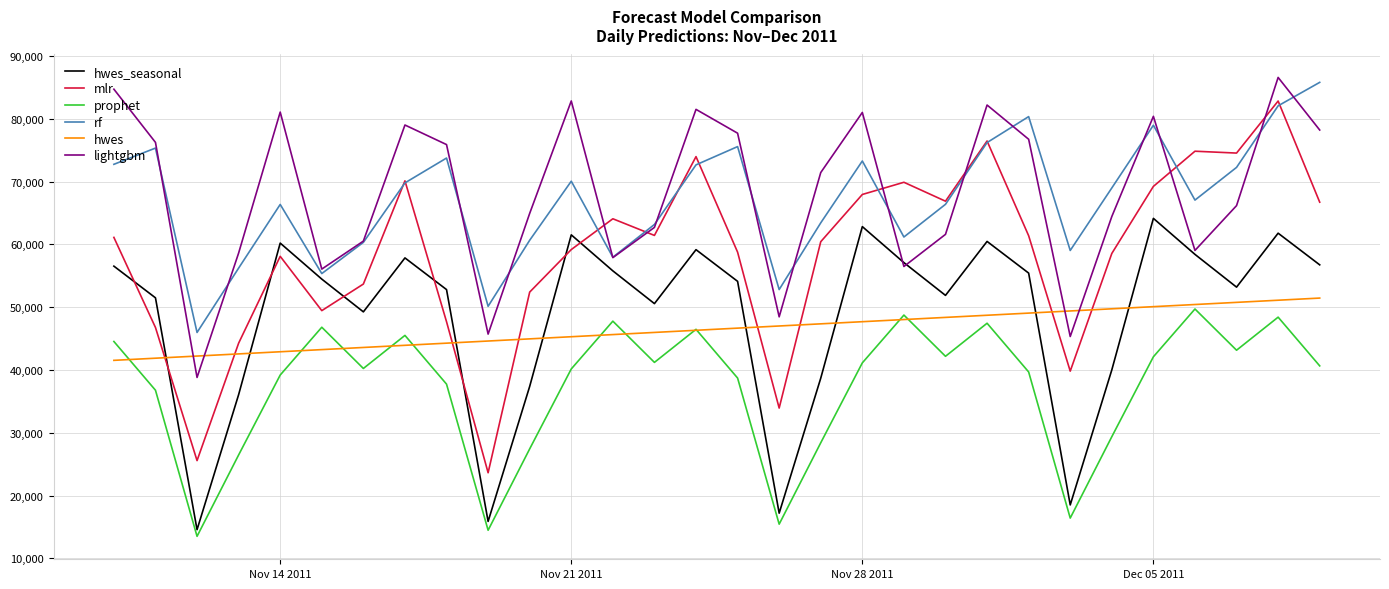

Which series has the largest range (max minus min)?

mlr